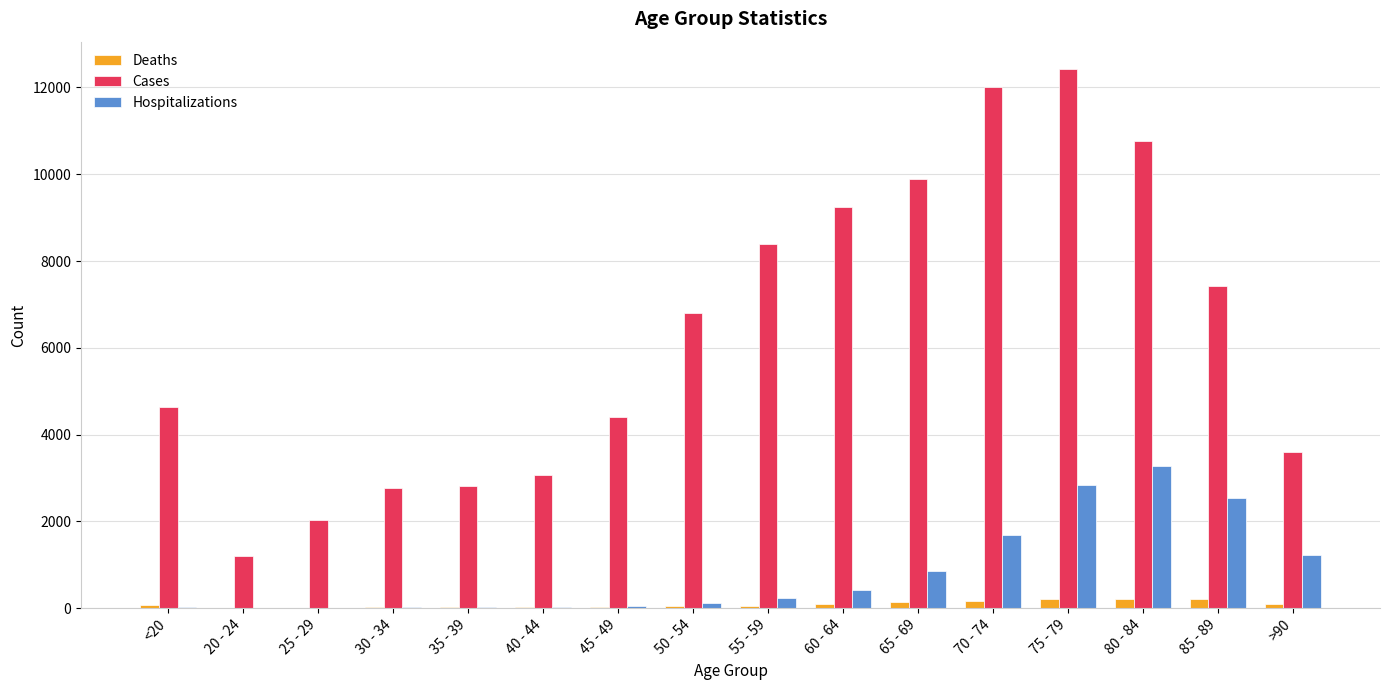

Between 85 - 89 and >90, which series saw the biggest shift?

Cases